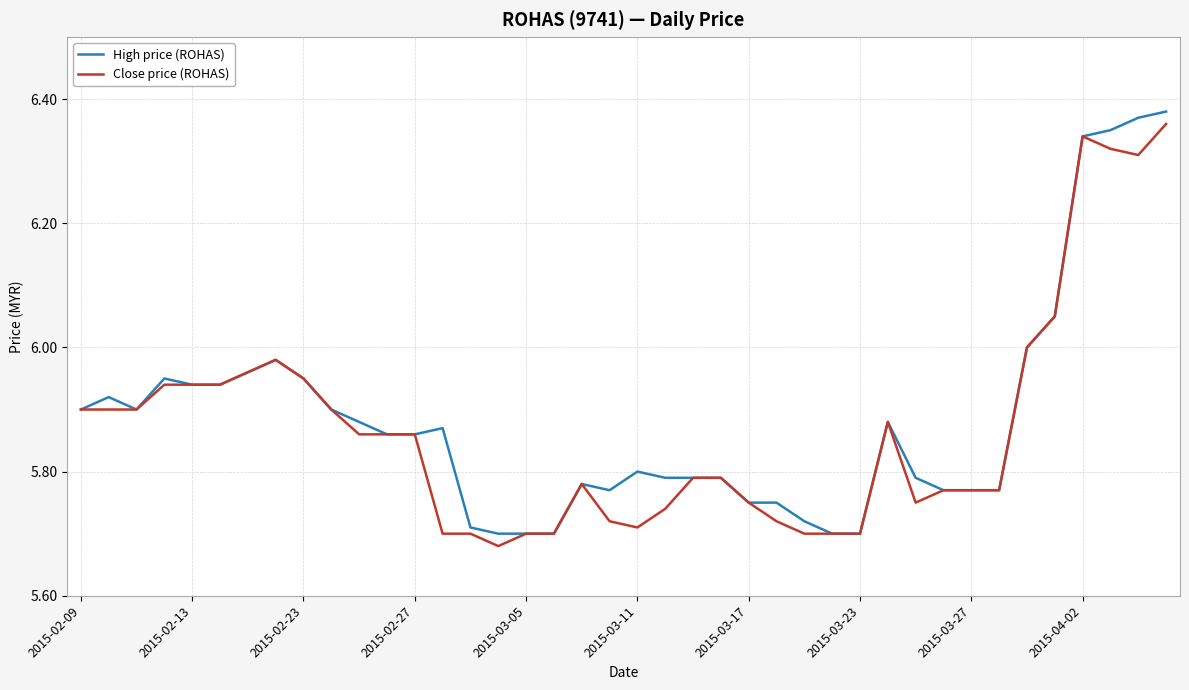

What is the total value across all series at 2015-02-09?

11.8